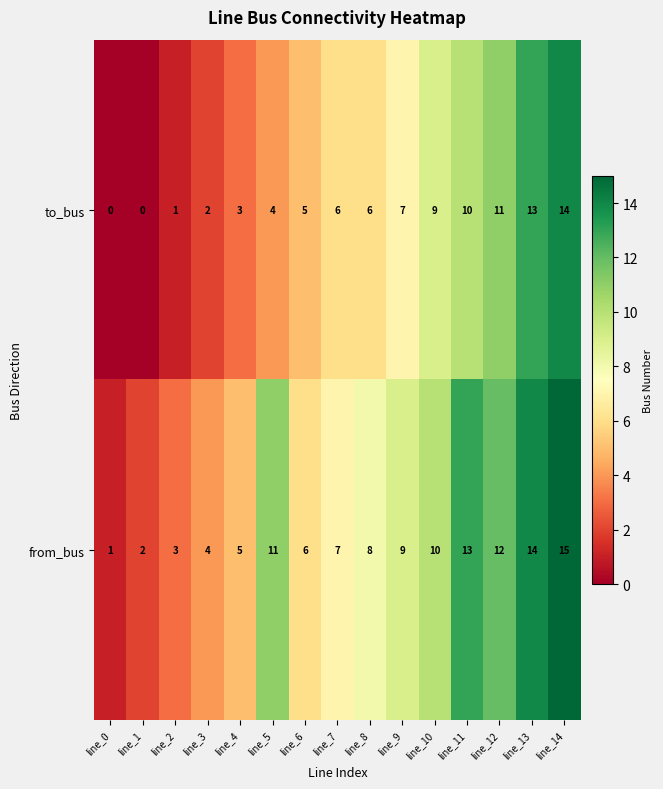

At which category is the sum across all series the highest?

line_14